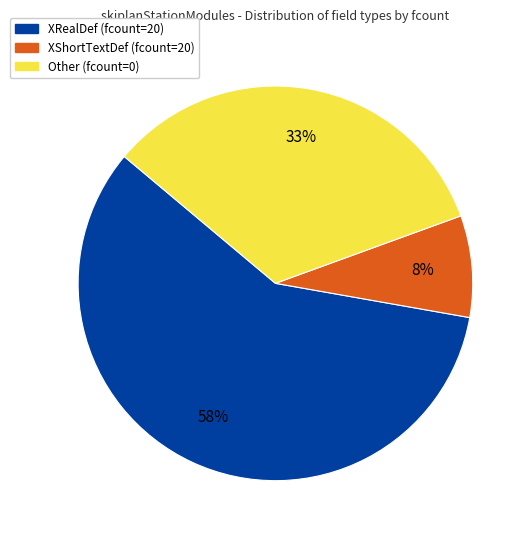

True or false: XRealDef (fcount=20) accounts for 45% of the total.

False